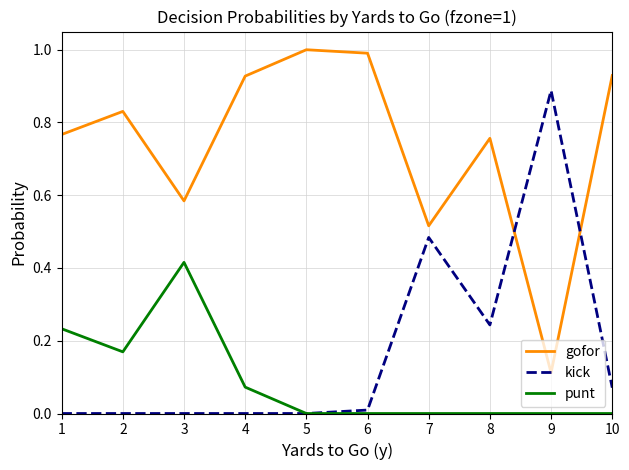

Which series has the largest total across all categories?

gofor